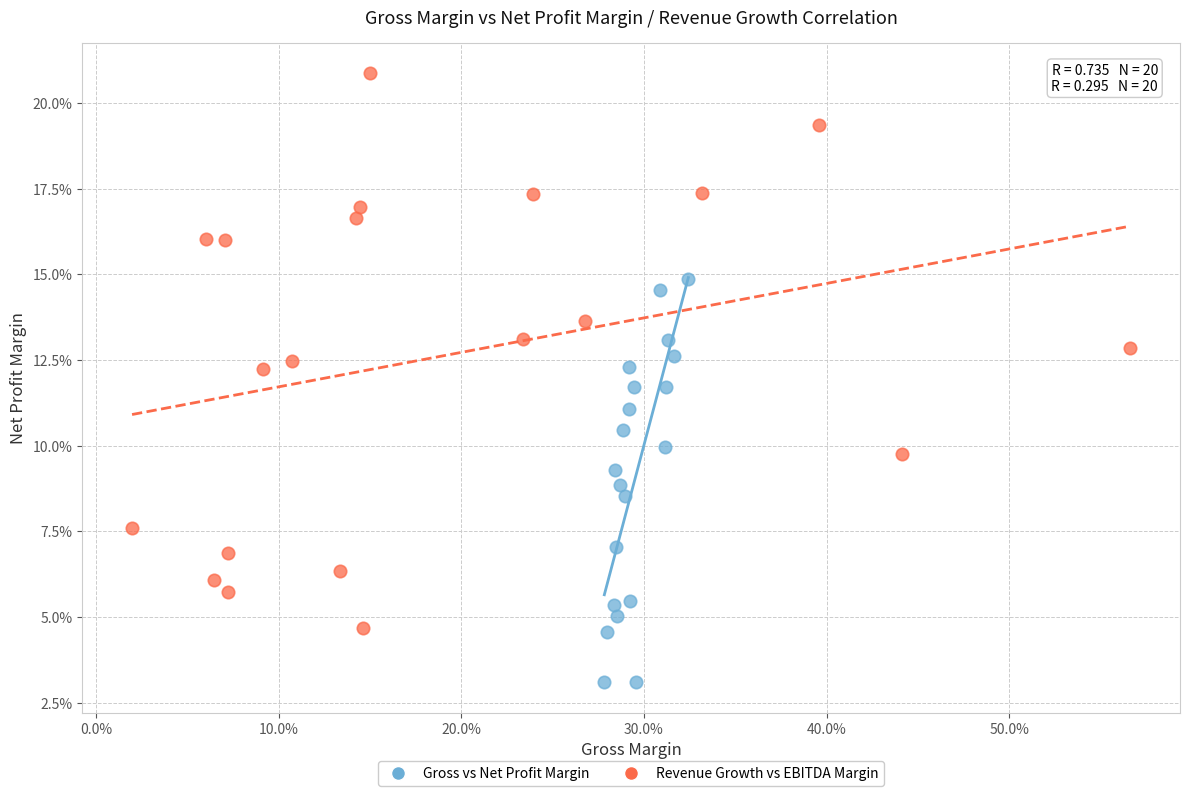

Which series contains the highest Y value?

Revenue Growth vs EBITDA Margin